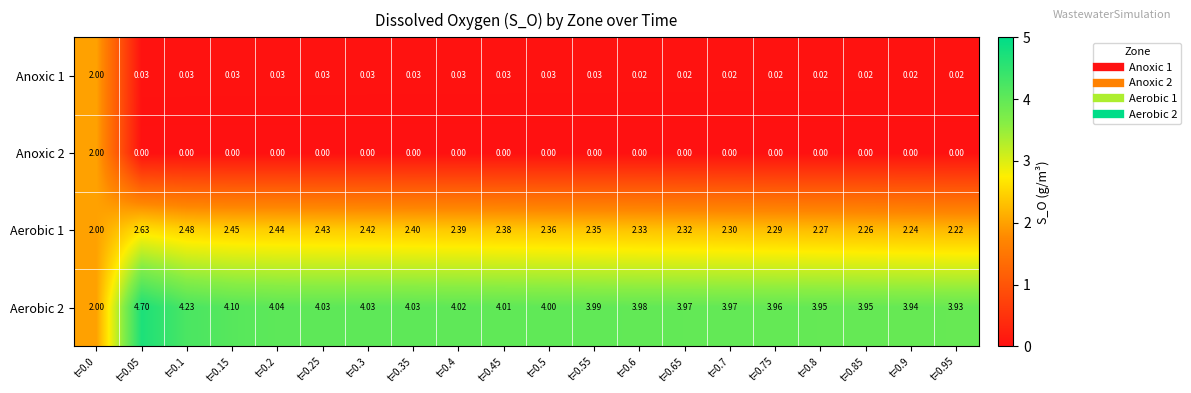

Is the value of Anoxic 1 at t=0.65 greater than the value of Aerobic 2 at t=0.0?

No